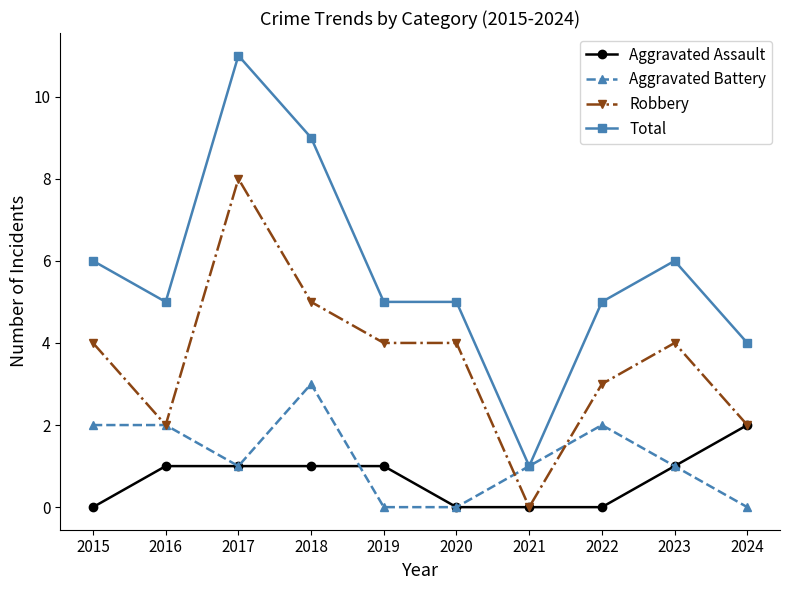

What is the maximum value shown in the chart?

11